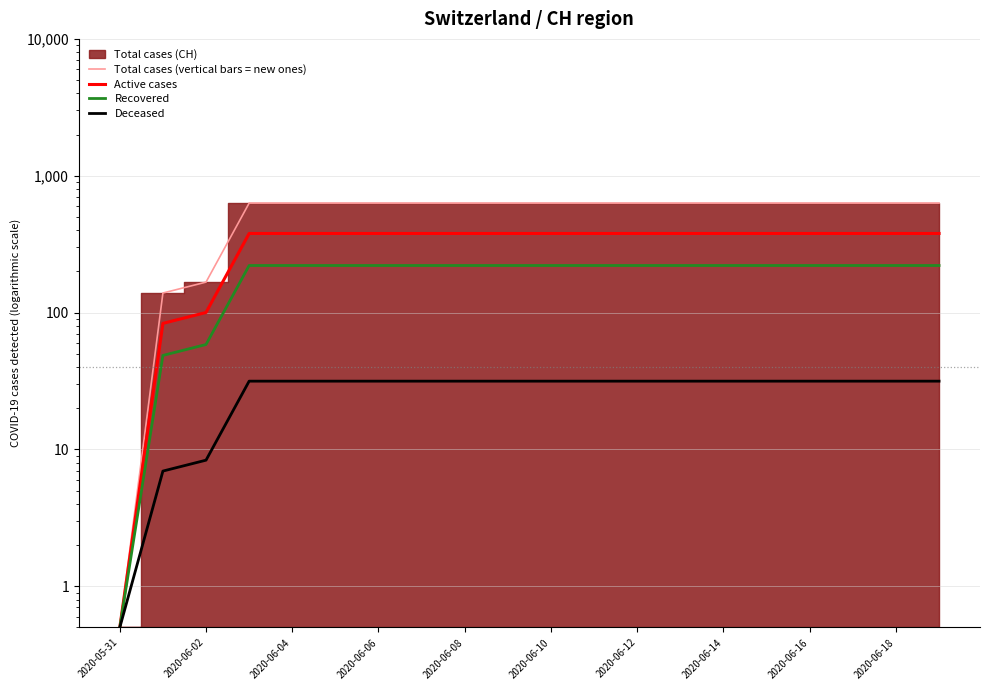

Which series has the largest total across all categories?

Total cases (vertical bars = new ones)